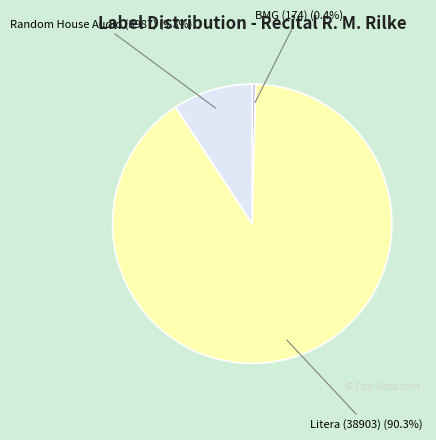

True or false: BMG (174) accounts for 0% of the total.

True